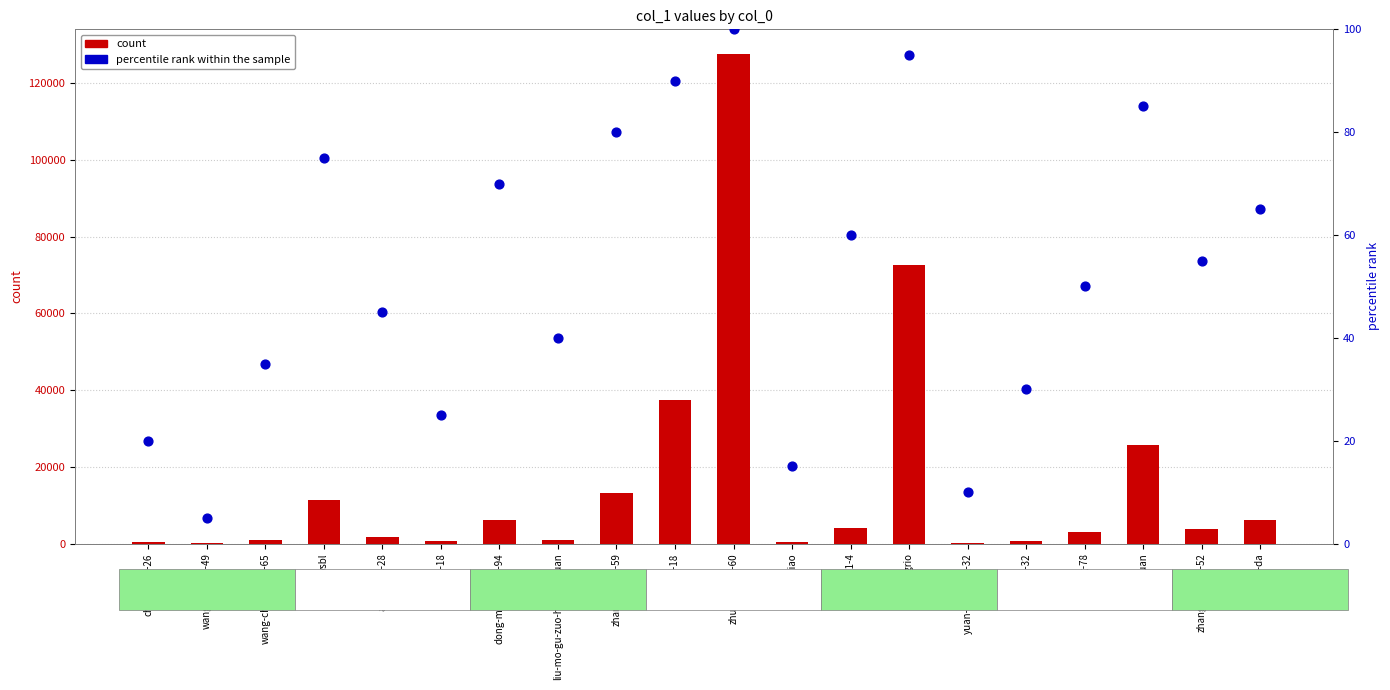

At which category is the sum across all series the highest?

zhu-shu-shu-60